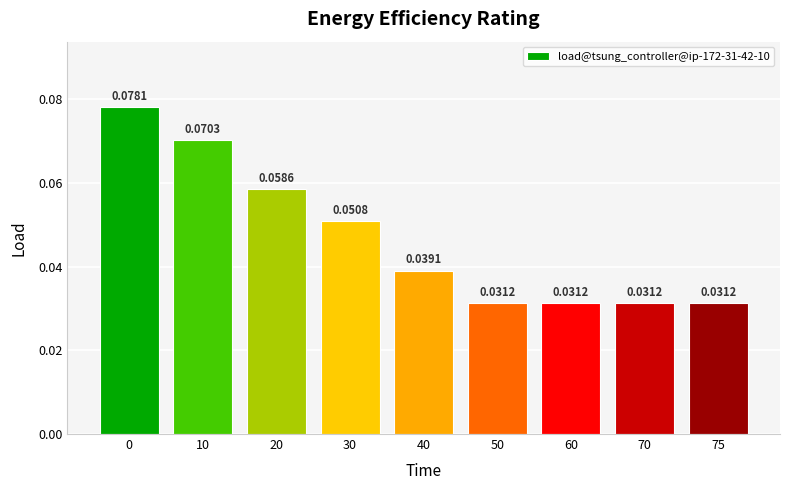

Between 40 and 20, which is larger?

20